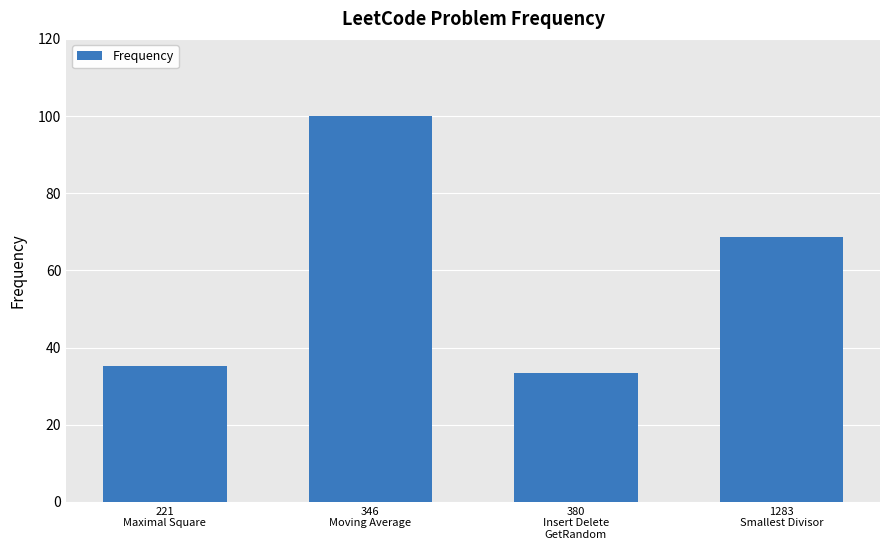

List the labels in order of value, largest first.

346
Moving Average, 1283
Smallest Divisor, 221
Maximal Square, 380
Insert Delete
GetRandom